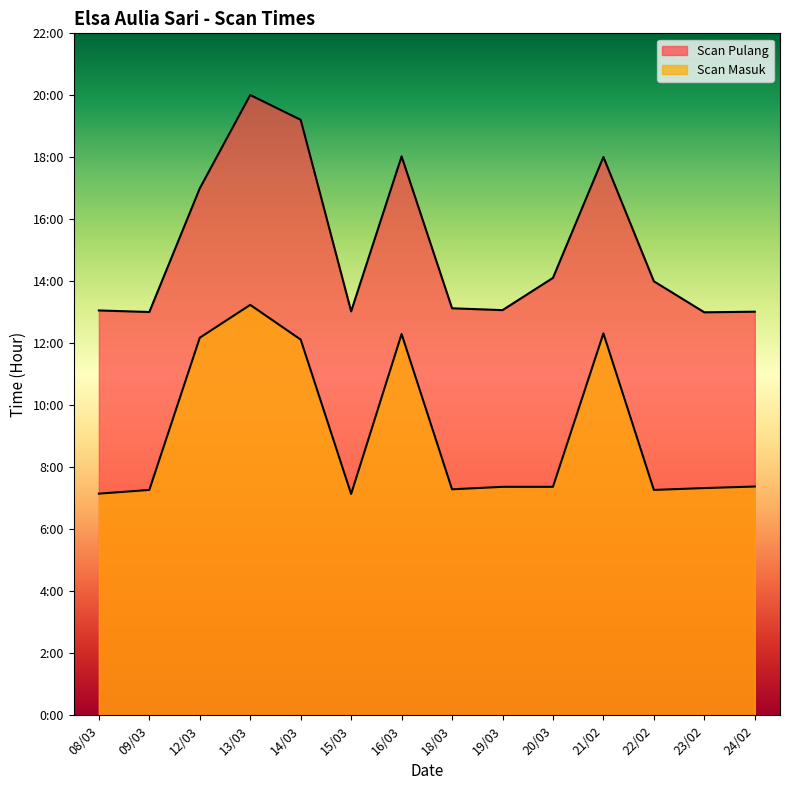

Which has a higher value, 13/03 or 21/02?

13/03